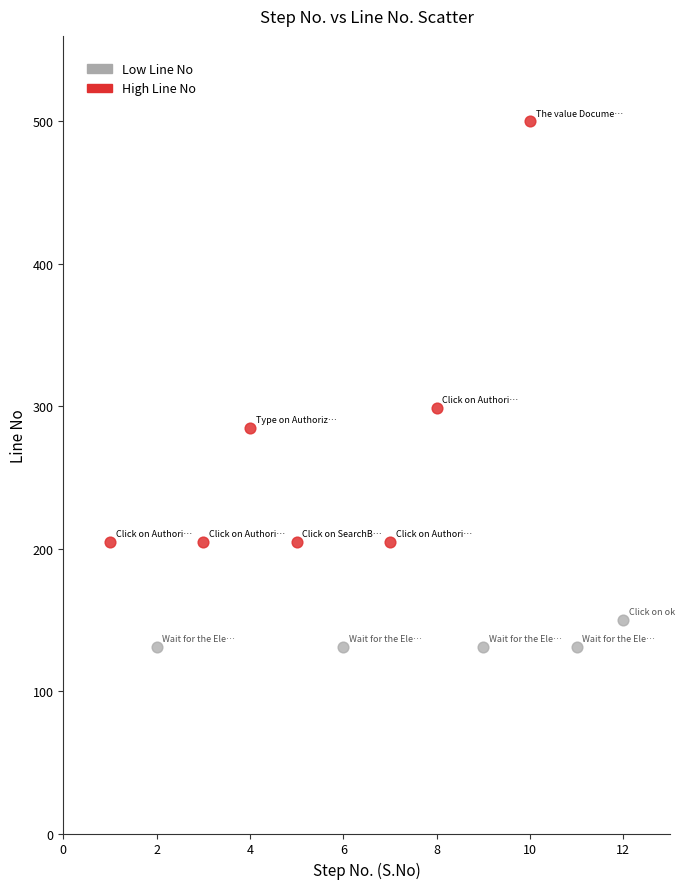

Which series reaches the minimum Y coordinate?

Low Line No